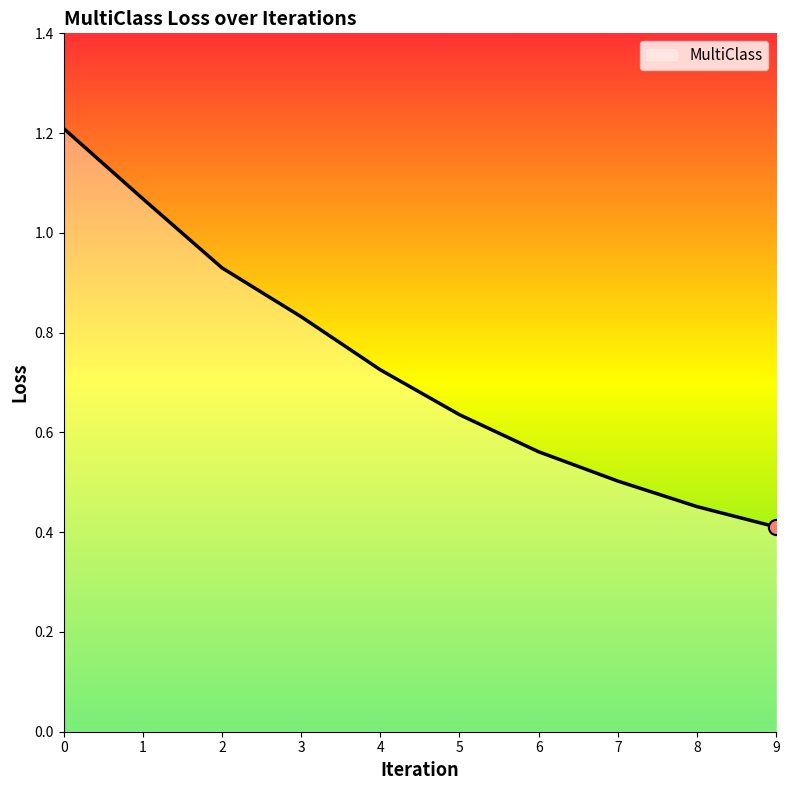

Between 3 and 2, which is larger?

2